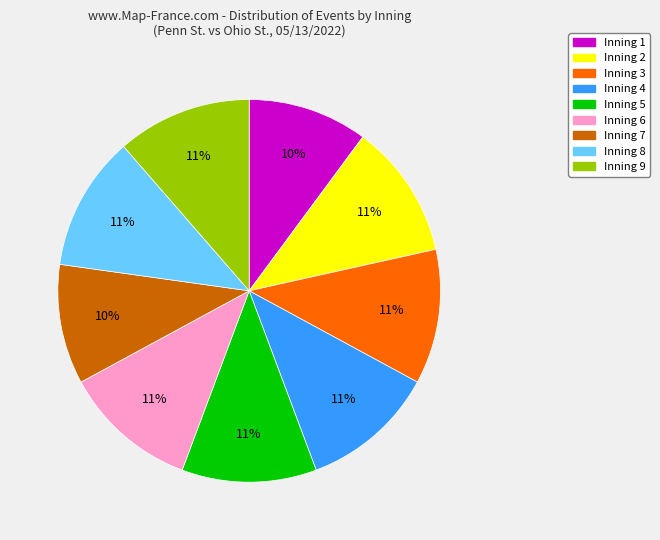

What percentage is the Inning 2 slice, to the nearest percent?

11%